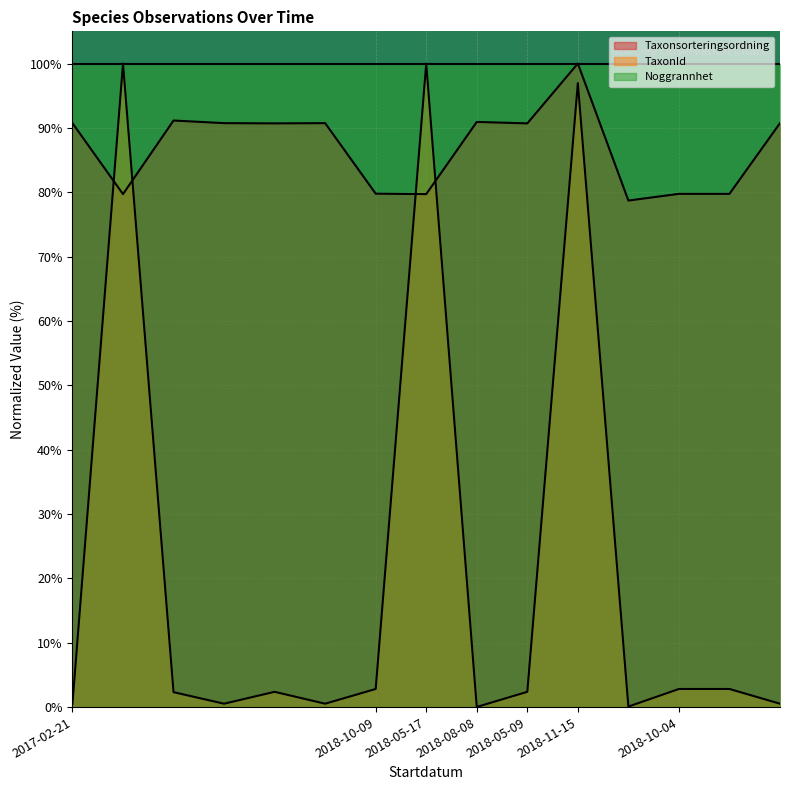

Is the value of Taxonsorteringsordning at 2017-02-21 greater than the value of TaxonId at 2018-10-09?

Yes